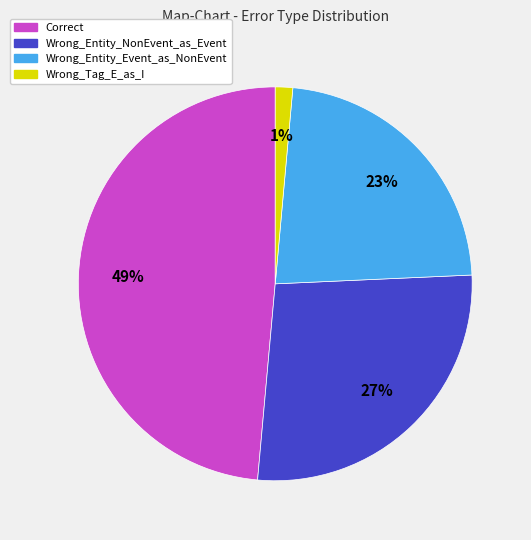

Is the sum of Wrong_Entity_Event_as_NonEvent and Wrong_Tag_E_as_I greater than half?

No